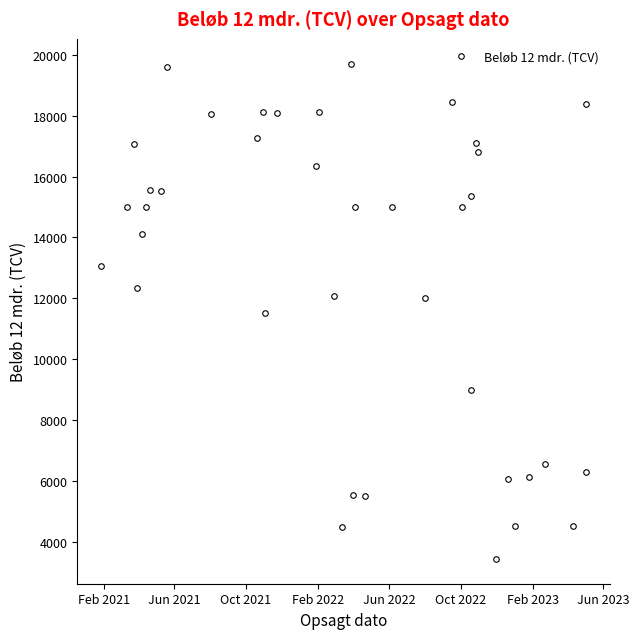

What is the average value?

12937.7